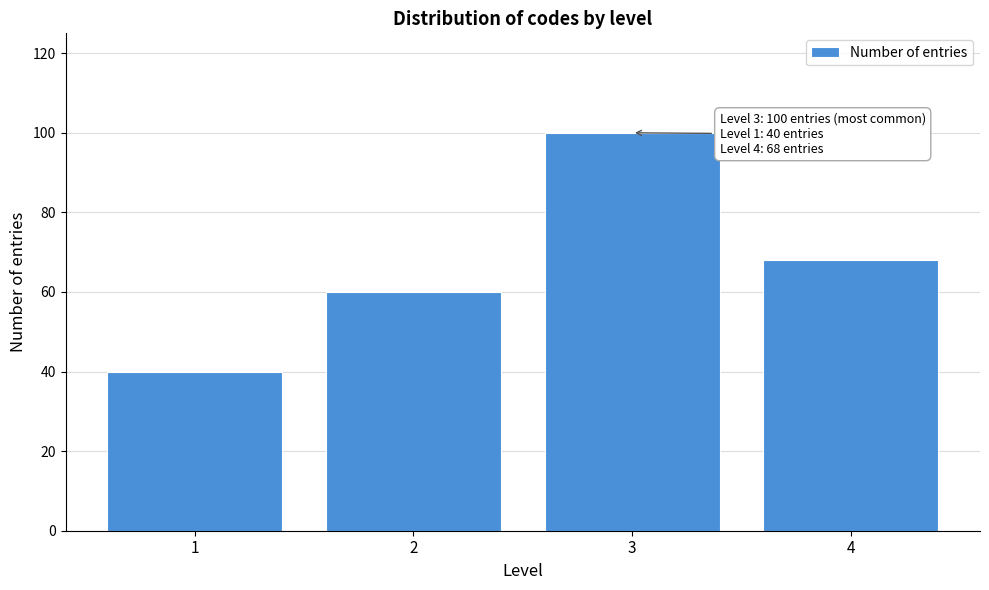

Reading left to right, list all the values displayed in this chart.

1=40	2=60	3=100	4=68